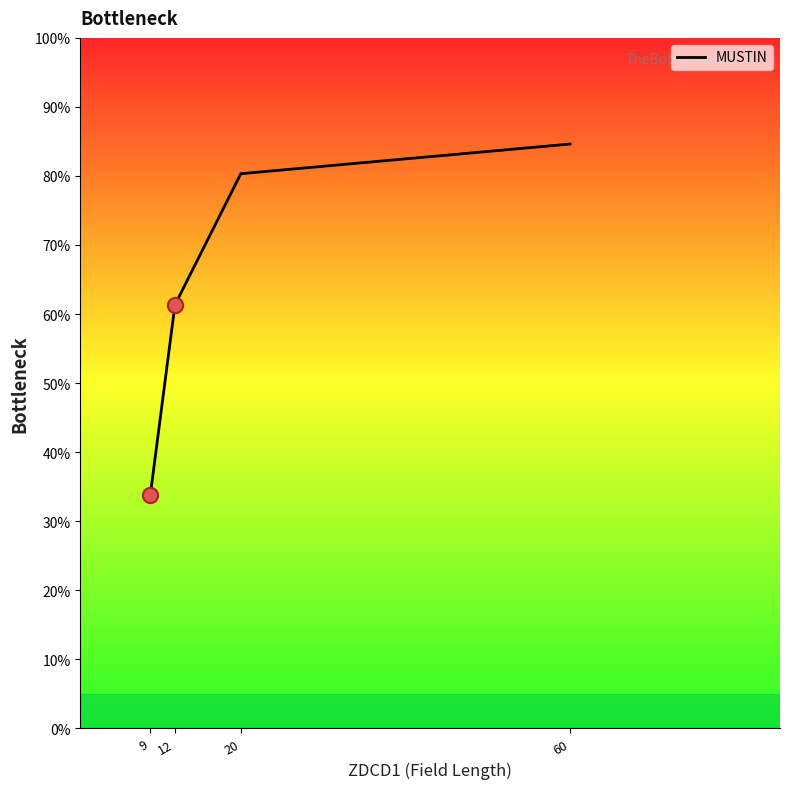

What is the ratio of the value at 9 to the value at 20?

0.4